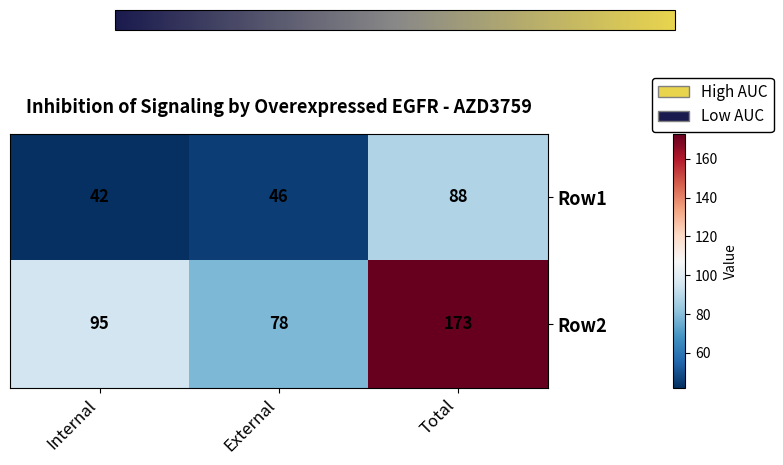

Where is Row1 nearest to the value 65?

External